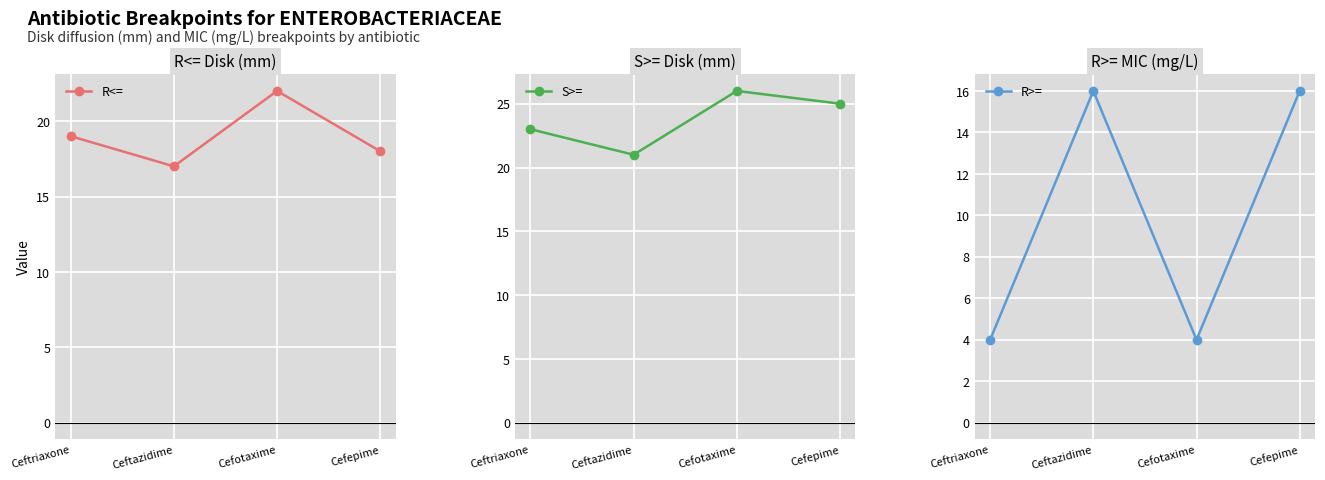

Which has a higher value, Cefepime or Ceftazidime?

Cefepime